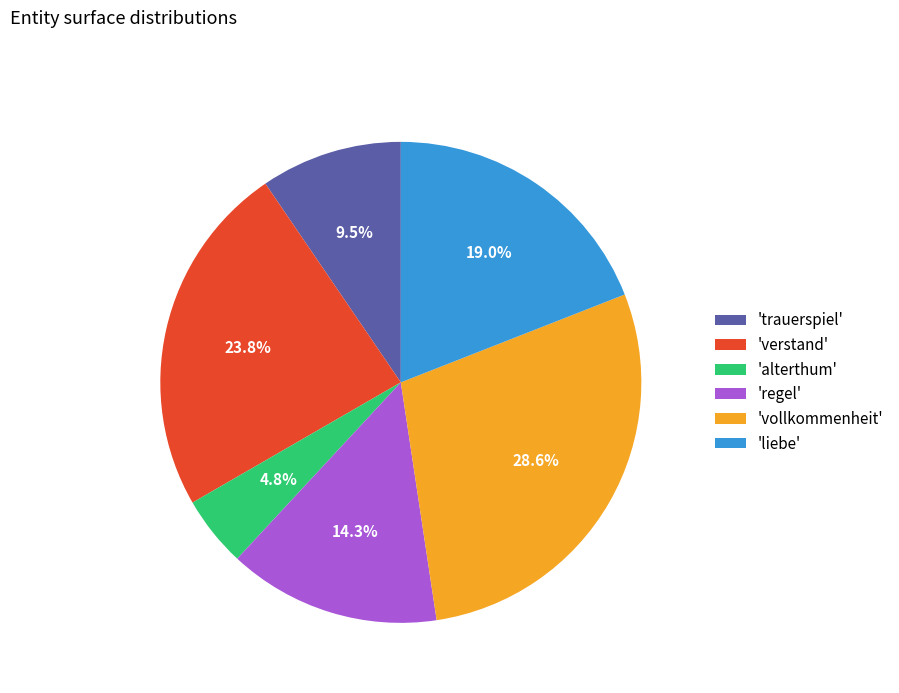

To the nearest percent, what is the average slice percentage?

17%